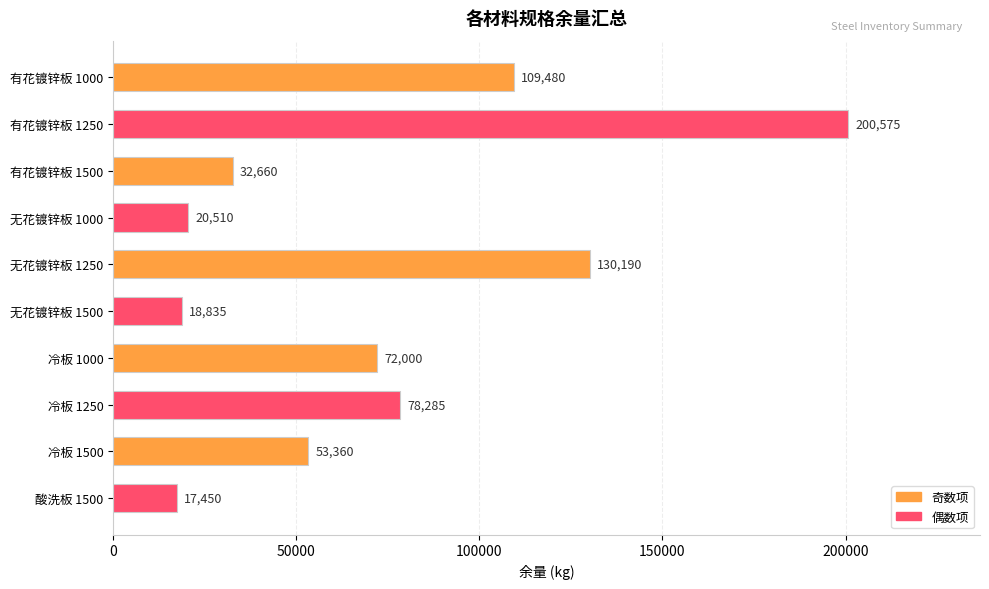

What is the change in value from 有花镀锌板 1500 to 冷板 1000?

+39340